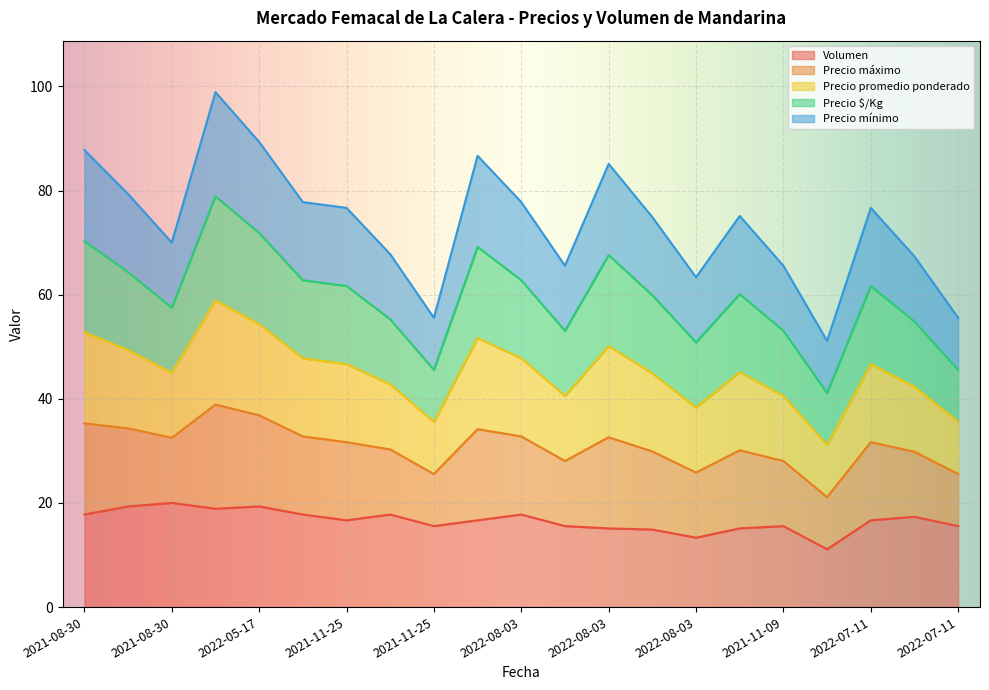

What is the label of the 4th point from the right?

2021-11-09